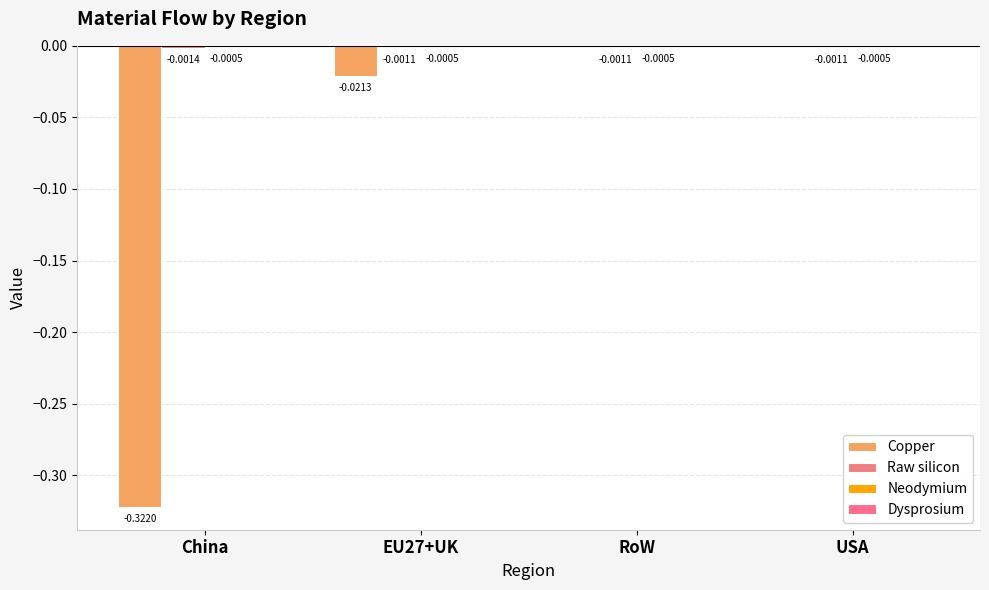

What position from the right is RoW?

2